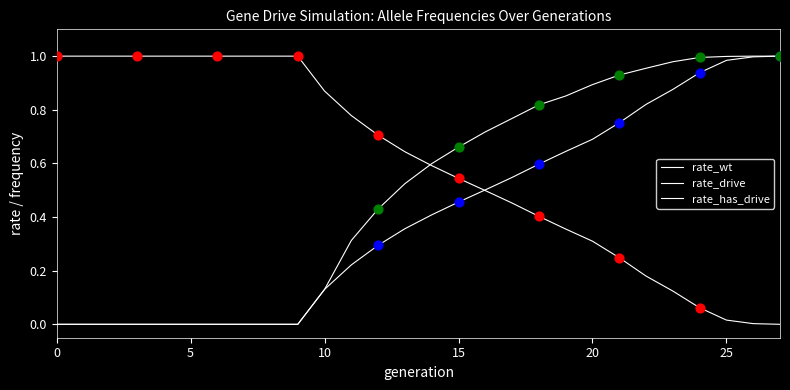

How many lines are shown in the chart?

3